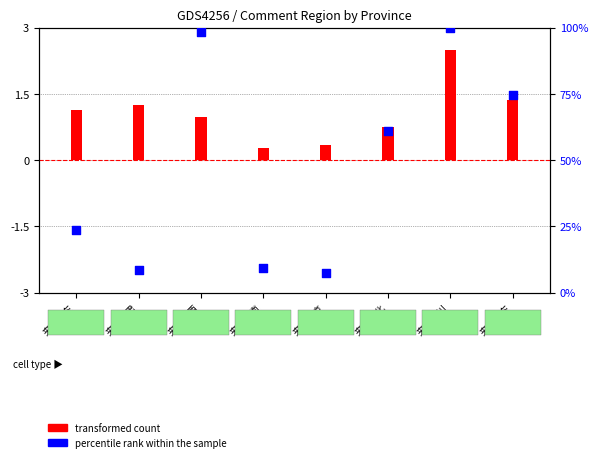

Between 来自山东 and 来自甘肃, which is larger?

来自山东